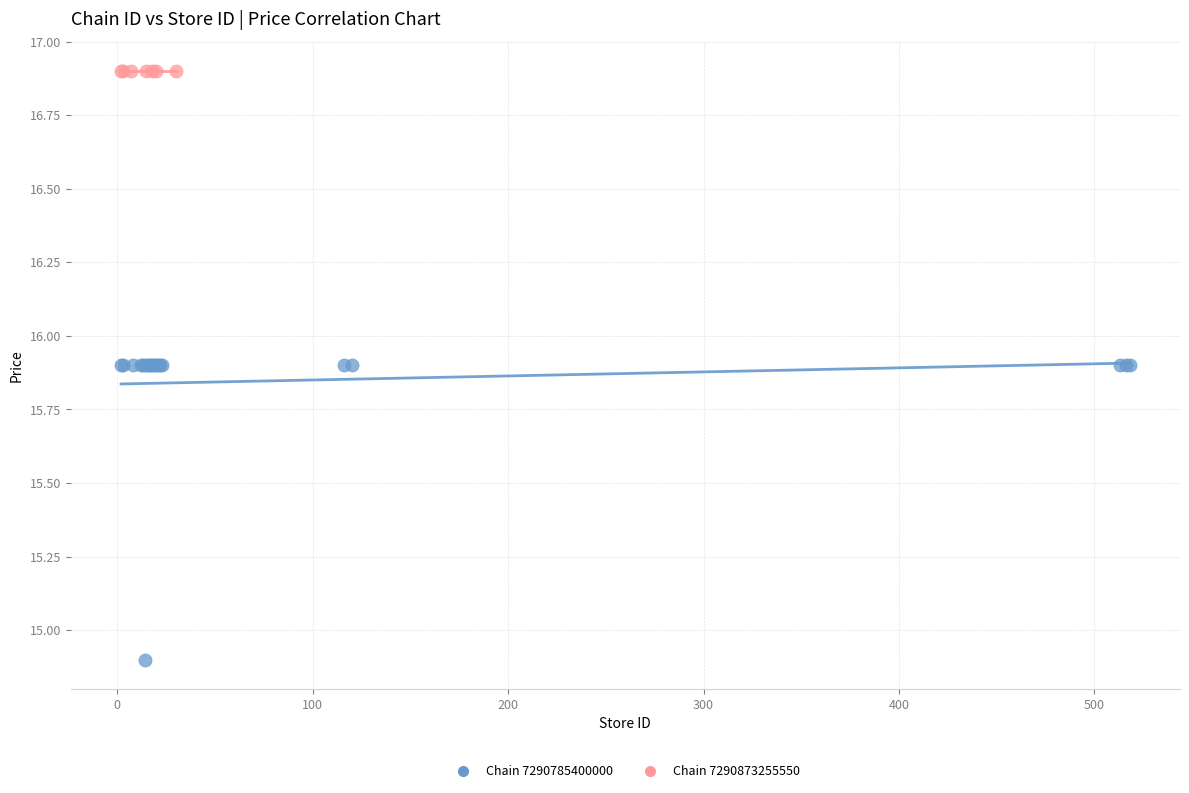

Which series reaches the minimum Y coordinate?

Chain 7290785400000